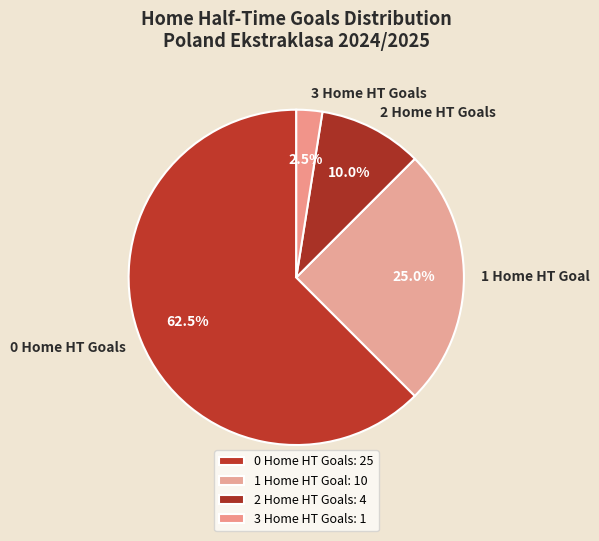

Between 0 Home HT Goals and 3 Home HT Goals, which is larger?

0 Home HT Goals